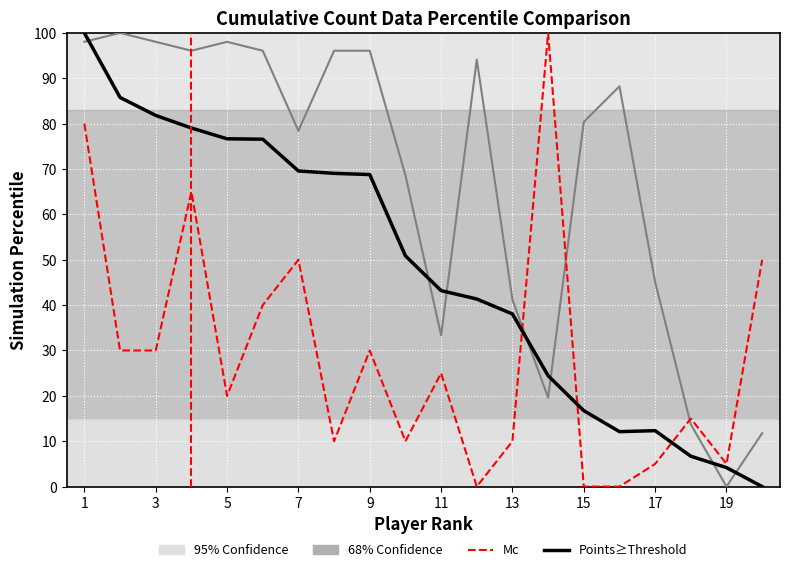

Does the chart display data point markers on the line(s)?

No